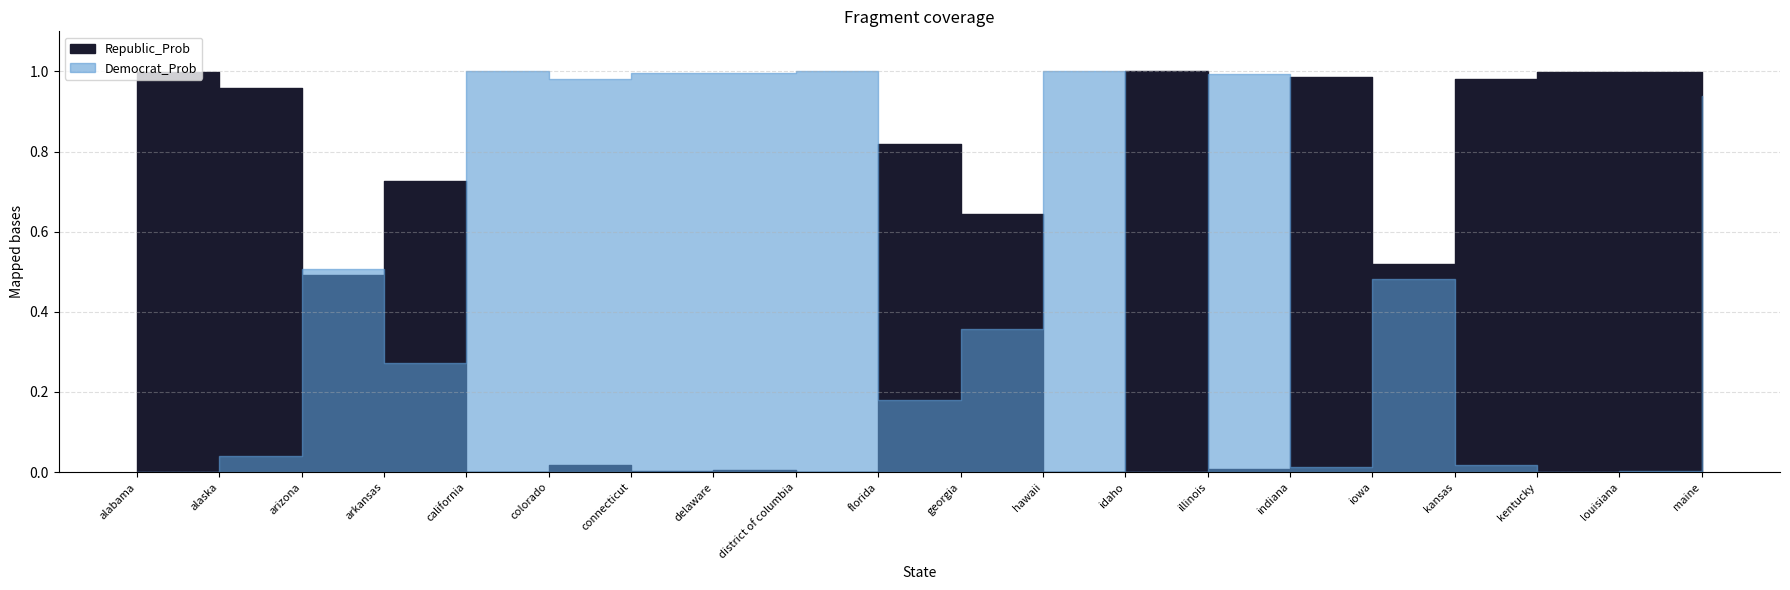

At arizona, list the series in order from largest to smallest.

Democrat_Prob, Republic_Prob